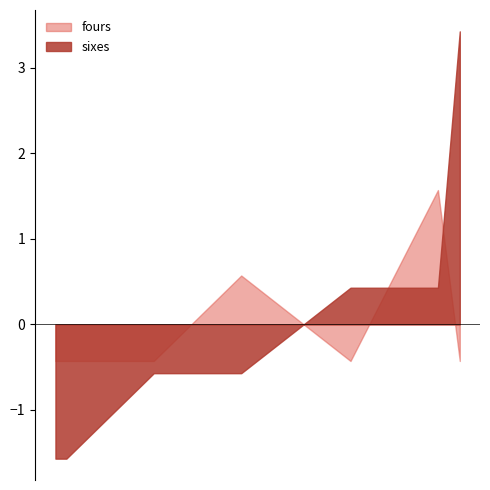

Which series has the largest range (max minus min)?

sixes